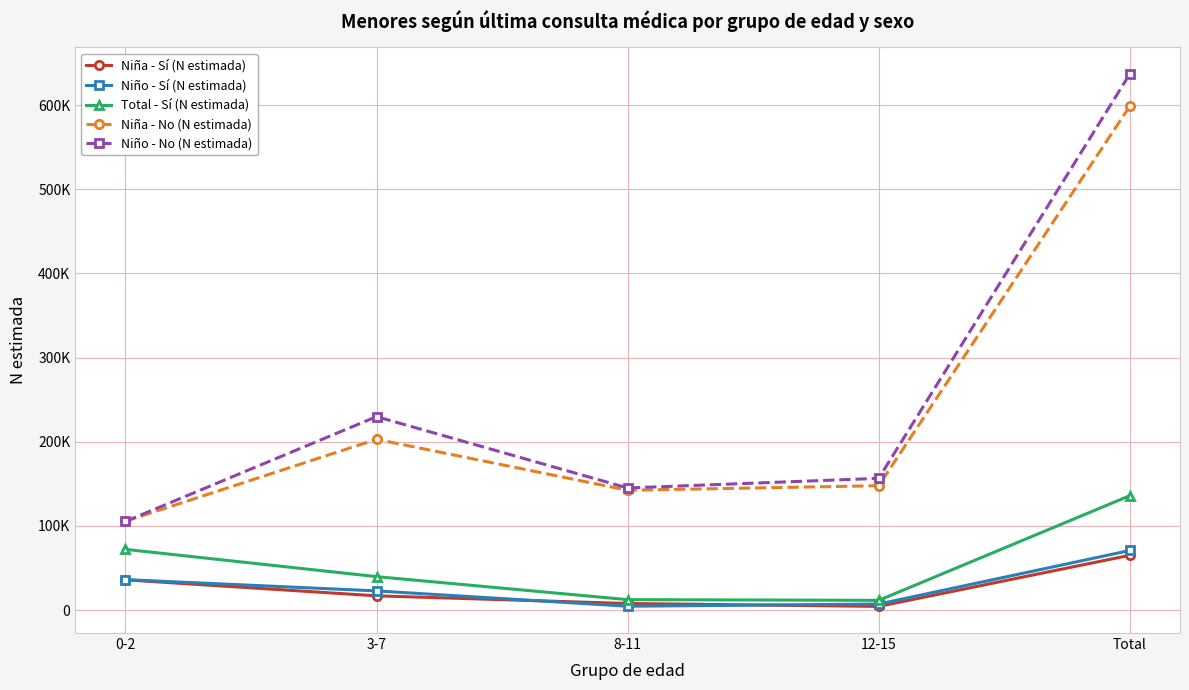

List the labels in order of Niño - No (N estimada) value, largest first.

Total, 3-7, 12-15, 8-11, 0-2